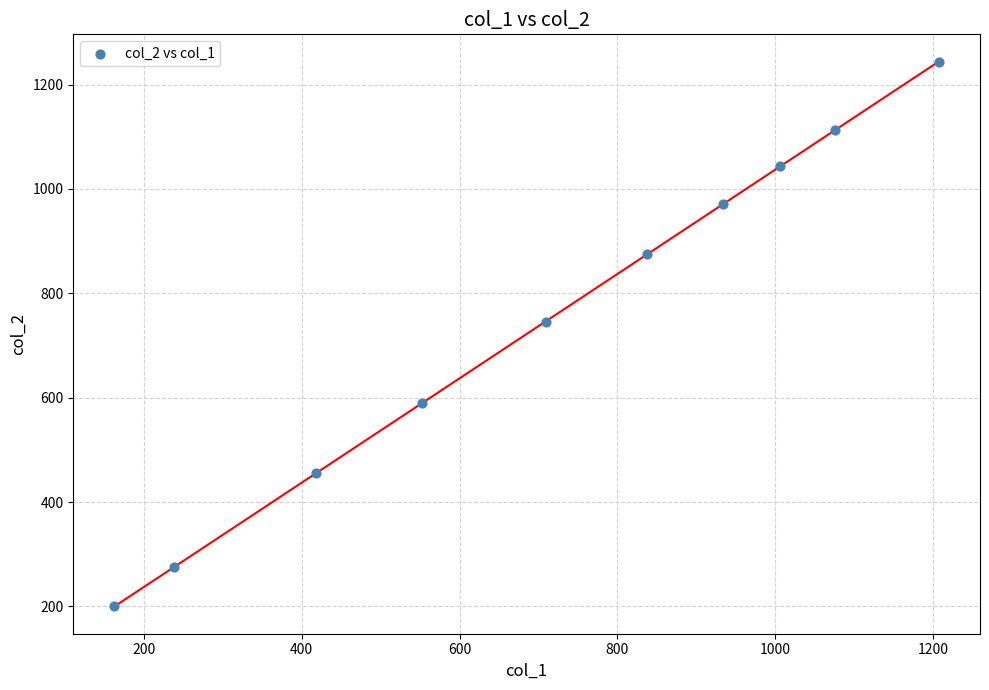

What Y value in the scatter plot is closest to 722?

746